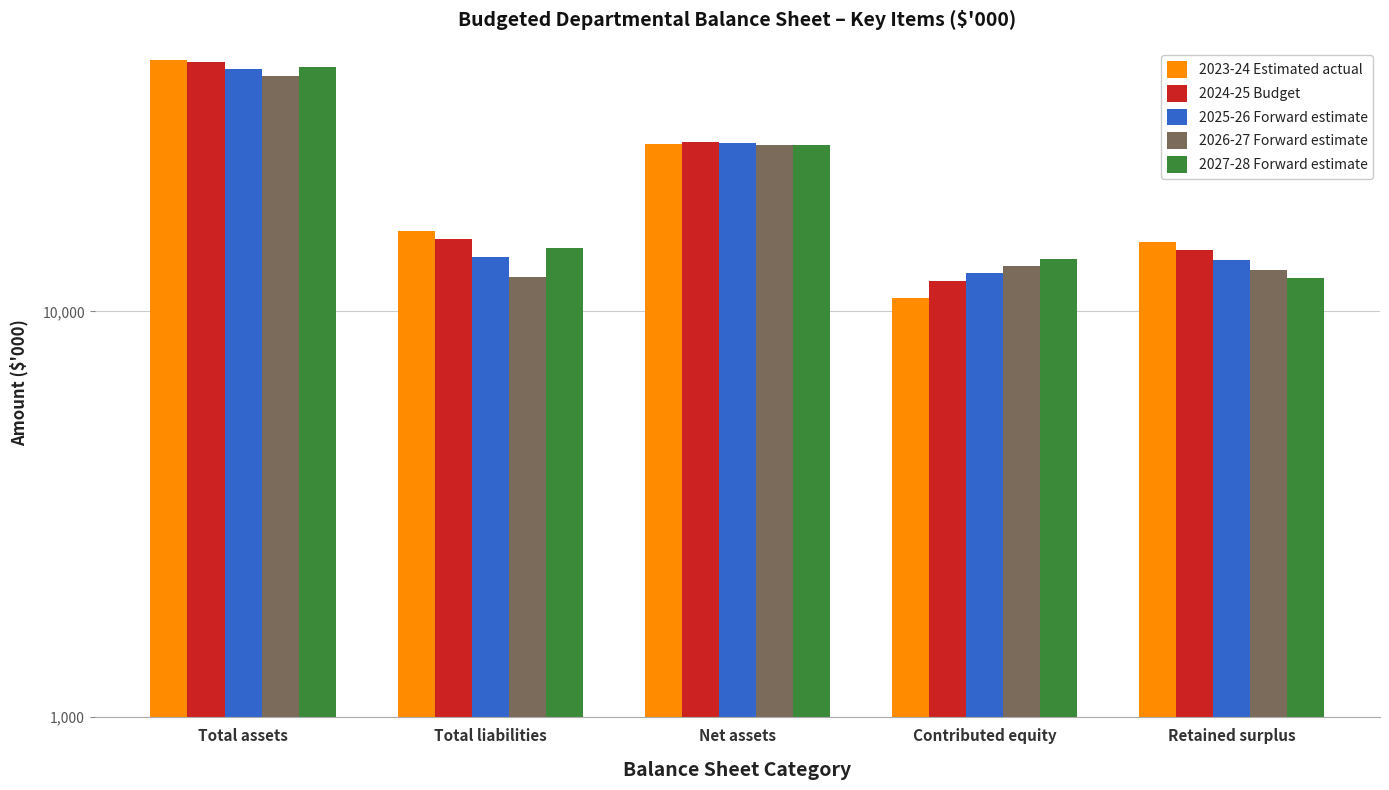

The 2026-27 Forward estimate series shows 12665 at Retained surplus. True or false?

True